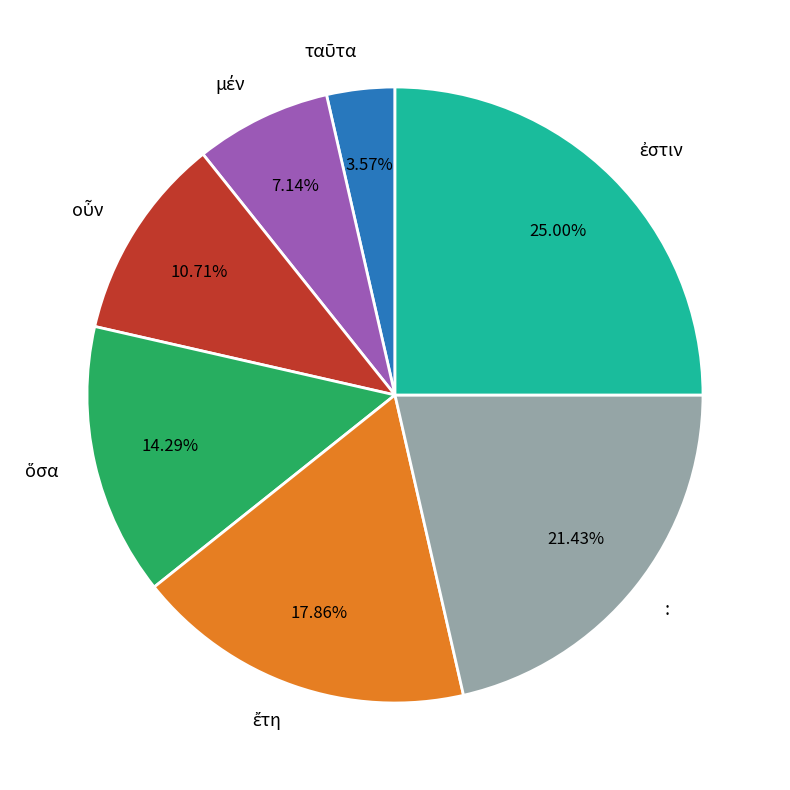

To the nearest percent, what is the difference between the largest and smallest slice percentages?

21%